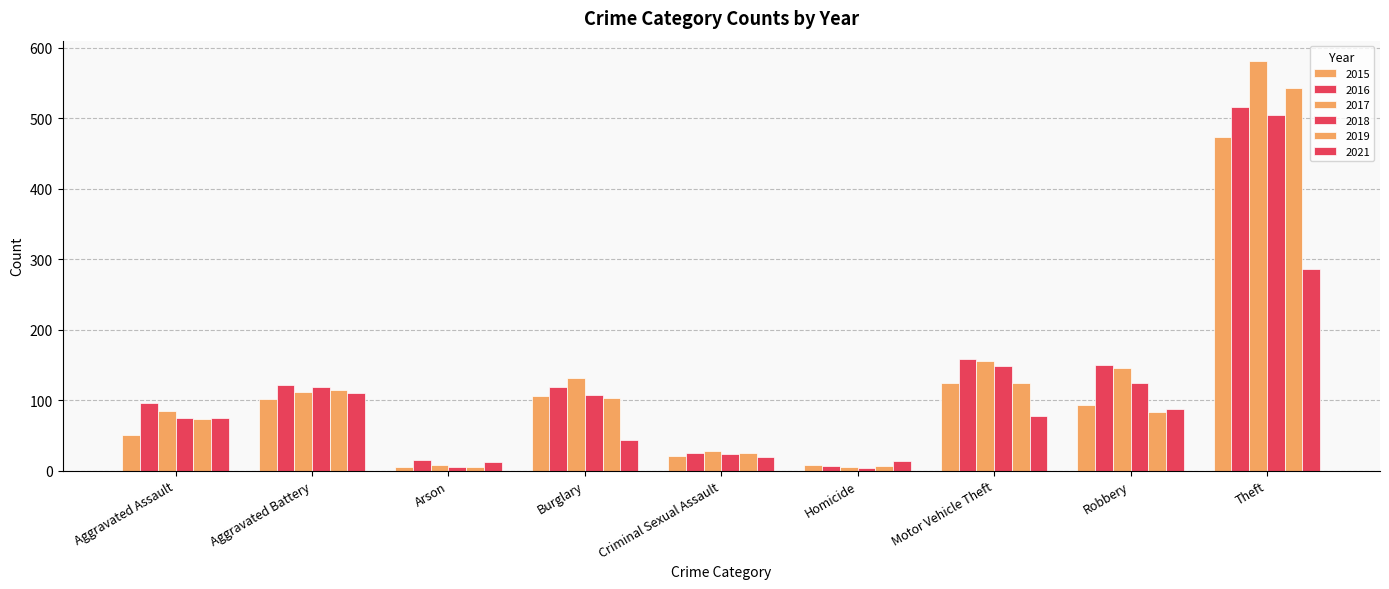

How many data points does each series have?

9